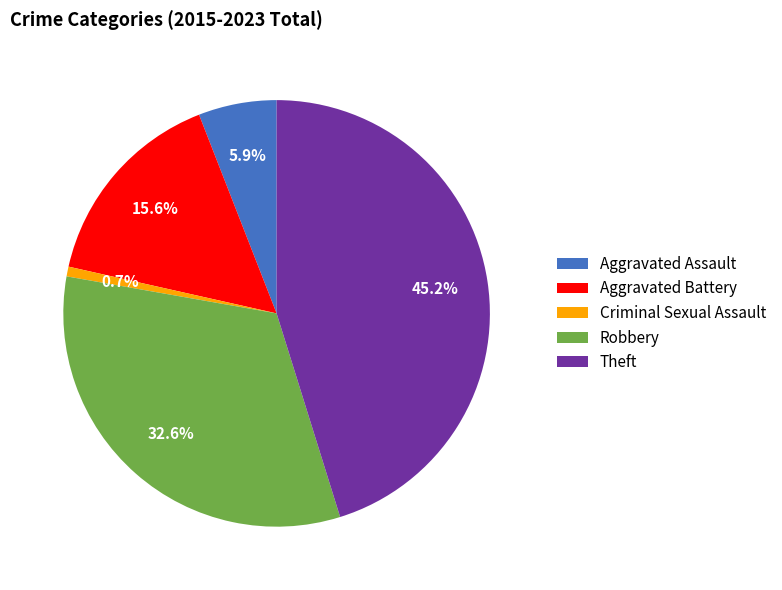

Count the number of slices in the pie.

5